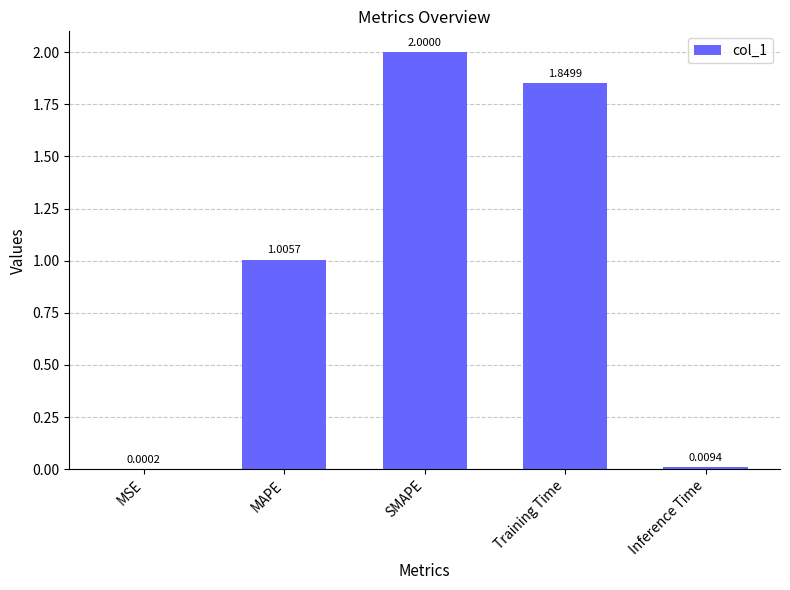

What is the sum of the values at SMAPE and MSE?

2.0